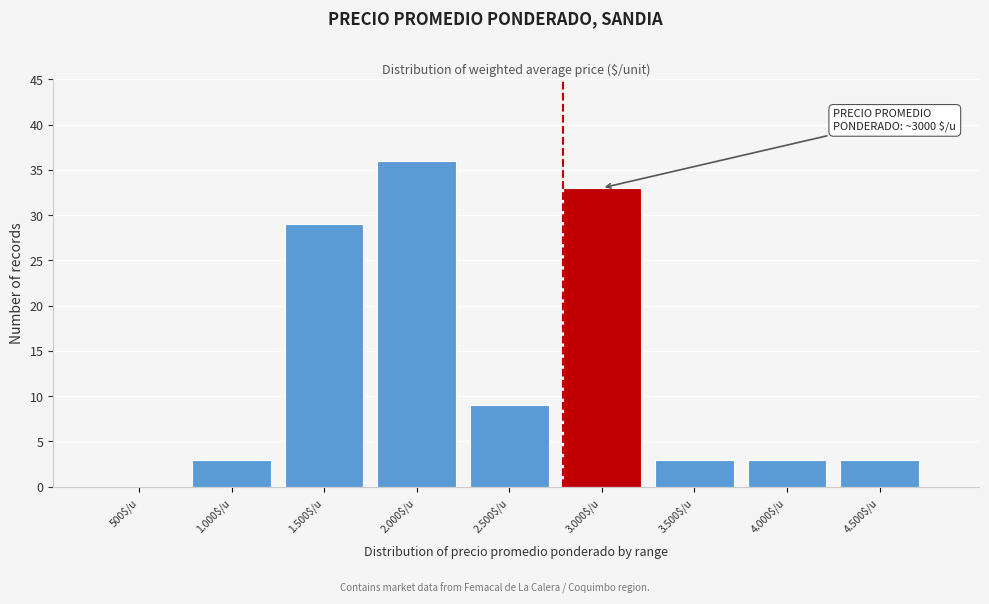

What is the sum of all values?

119